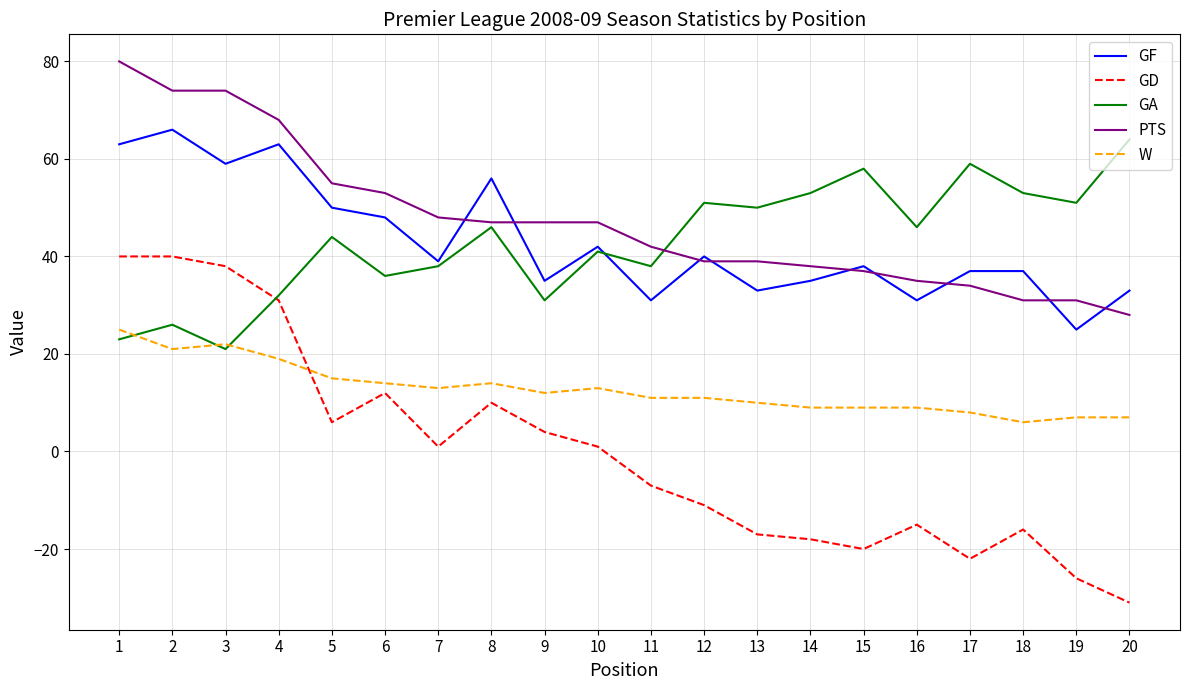

The GF series shows 50 at 5. True or false?

True